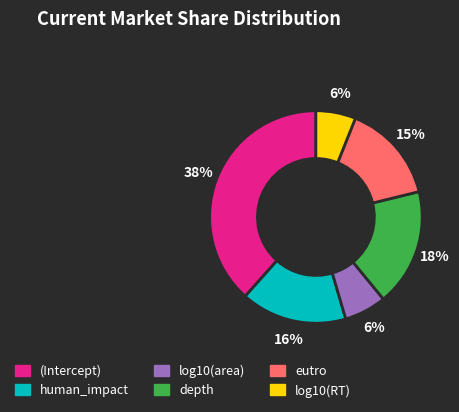

Do eutro and log10(area) together represent more than half of the pie?

No